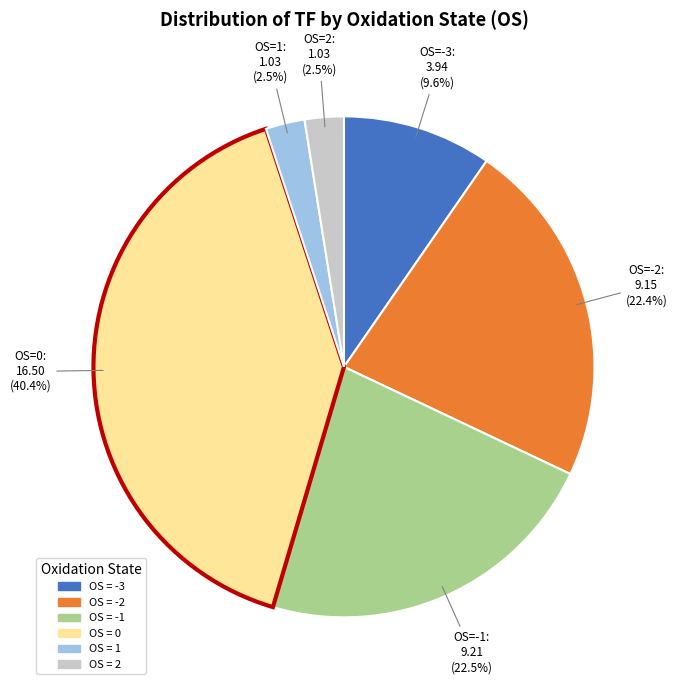

Is there a majority slice in this chart?

No